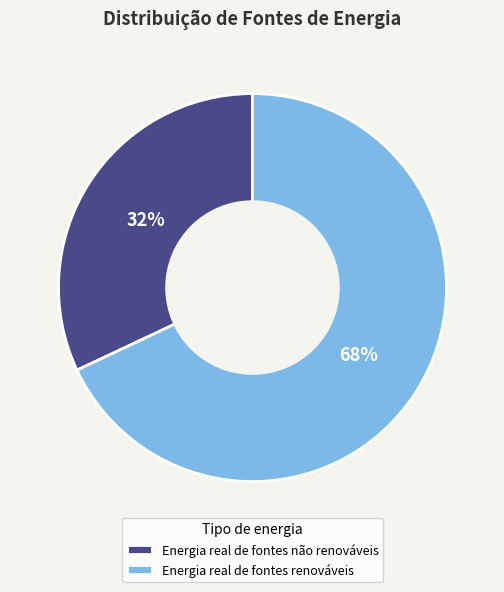

Is it true that Energia real de fontes não renováveis is 32% of the pie?

True